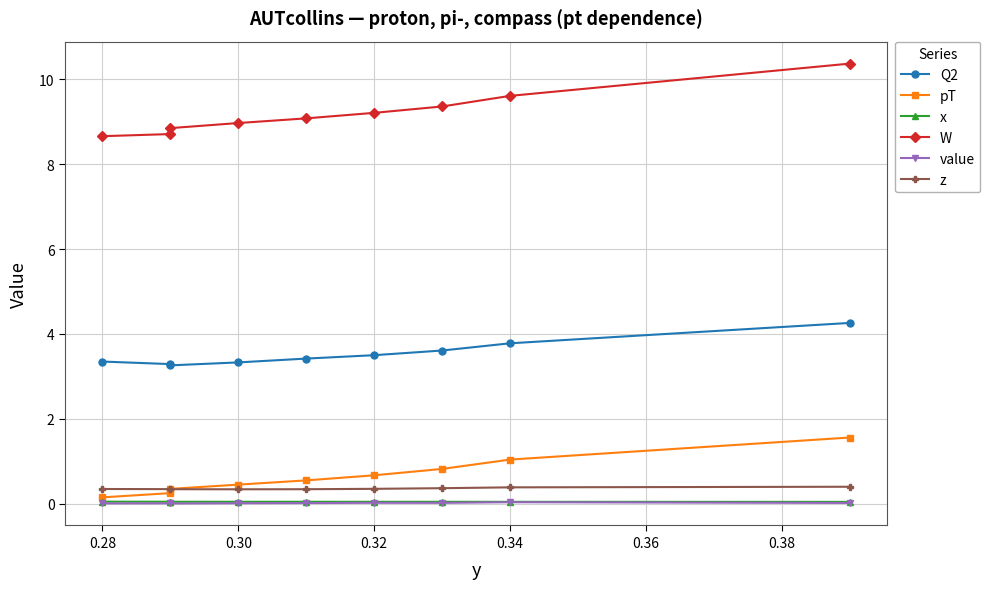

At which category does value reach its first local valley?

0.30